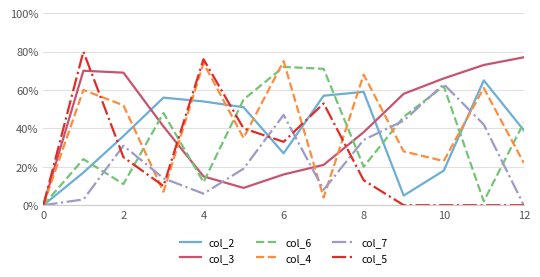

What are all the series names shown in the legend?

col_2, col_3, col_6, col_4, col_7, col_5